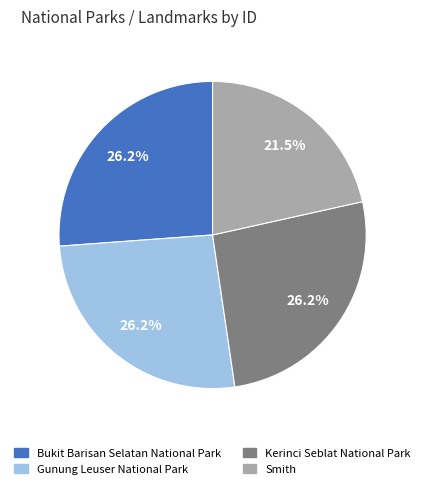

Is Smith the majority of the pie?

No